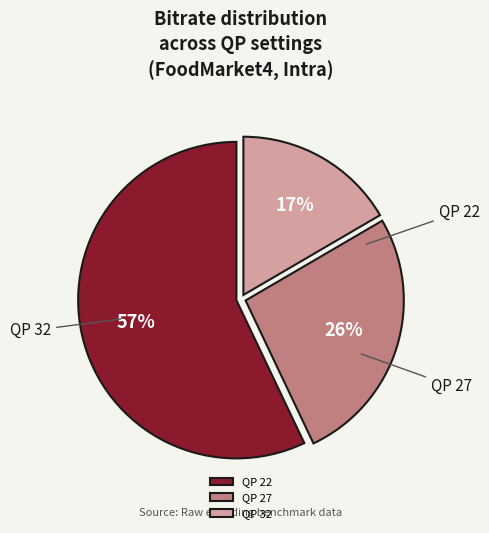

To the nearest percent, what percentage of the pie is QP 22?

57%